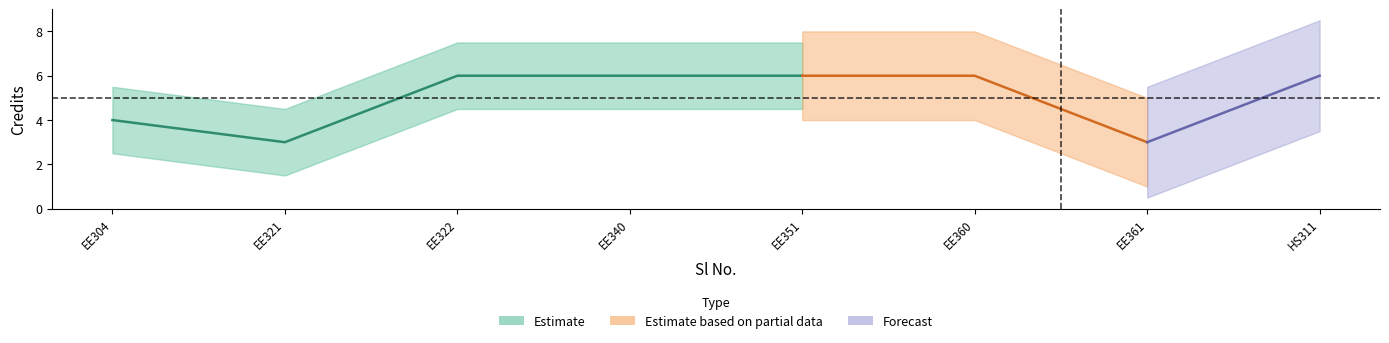

What is the difference between the maximum and minimum values?

3